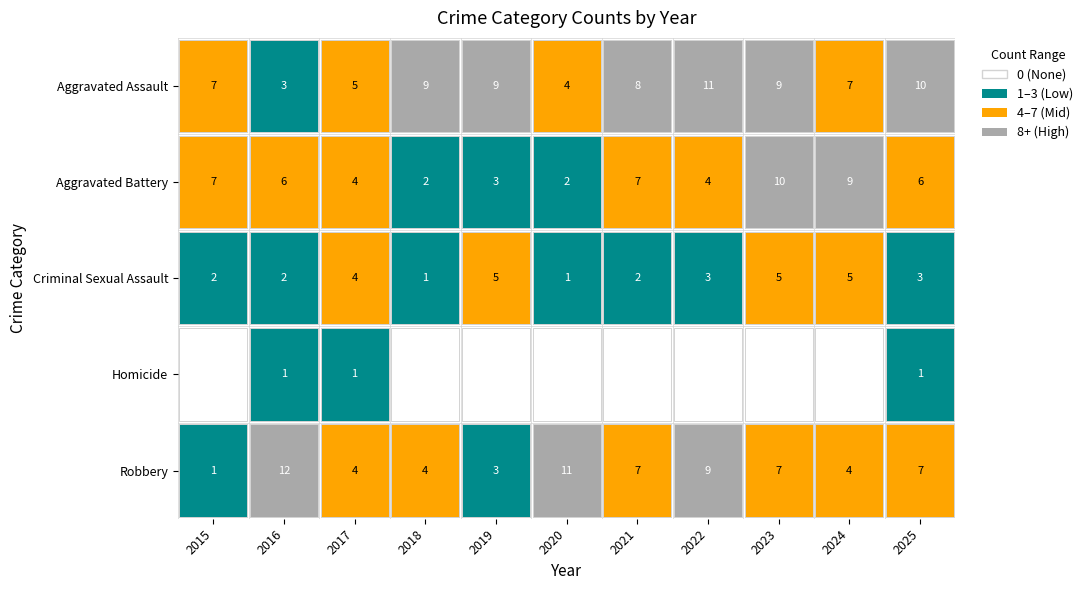

What is the total value across all series at 2019?

20